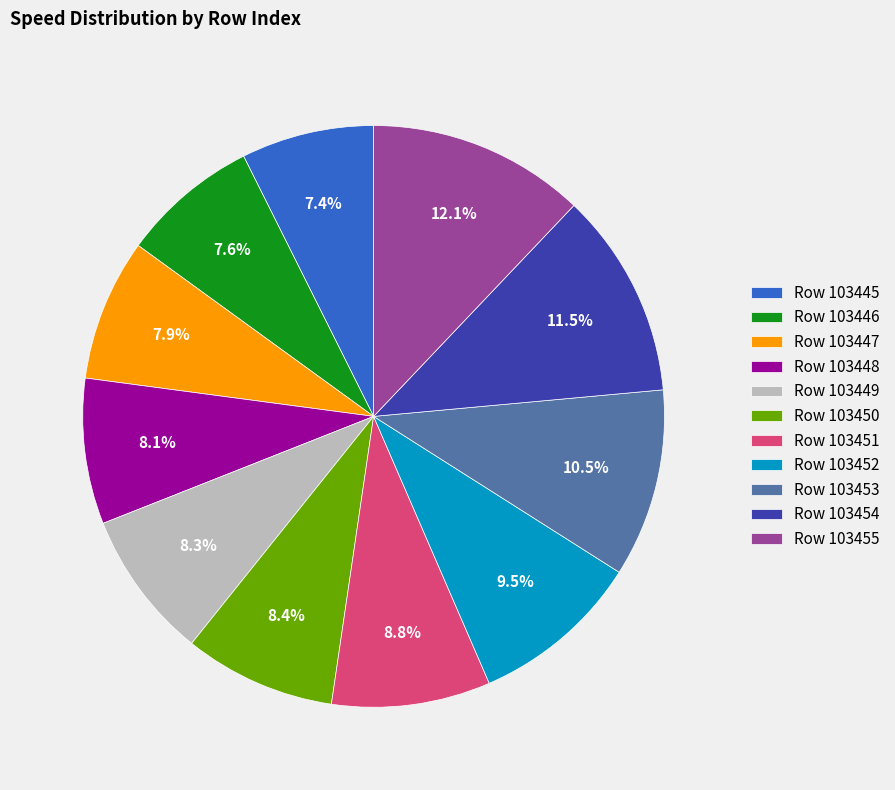

Combined, do Row 103451 and Row 103454 account for over 50%?

No